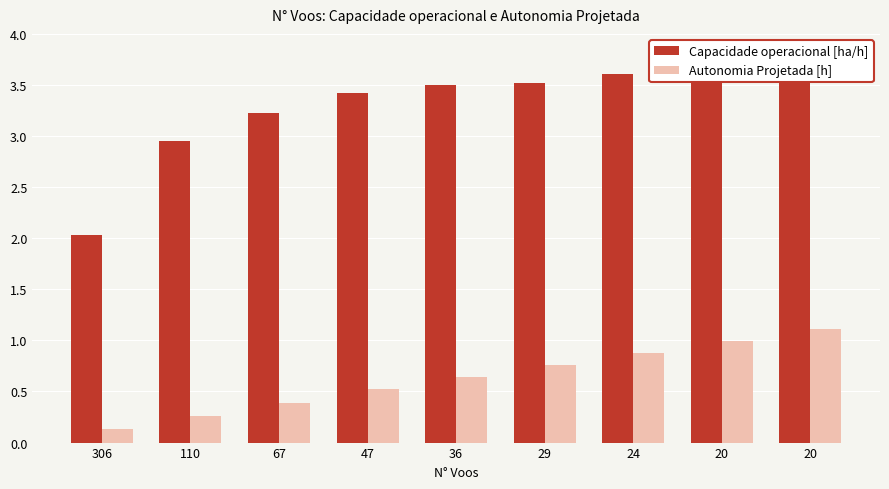

What is the sum of all Autonomia Projetada [h] values?

5.7